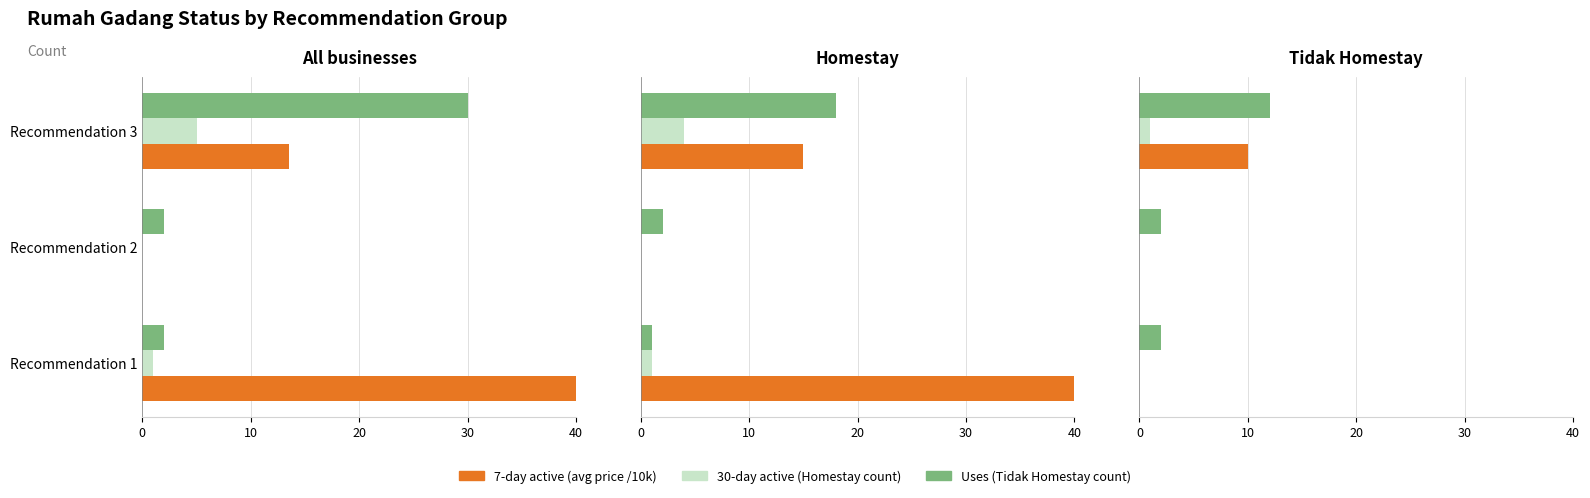

True or false: Uses has a value of 12 at Recommendation 3.

True